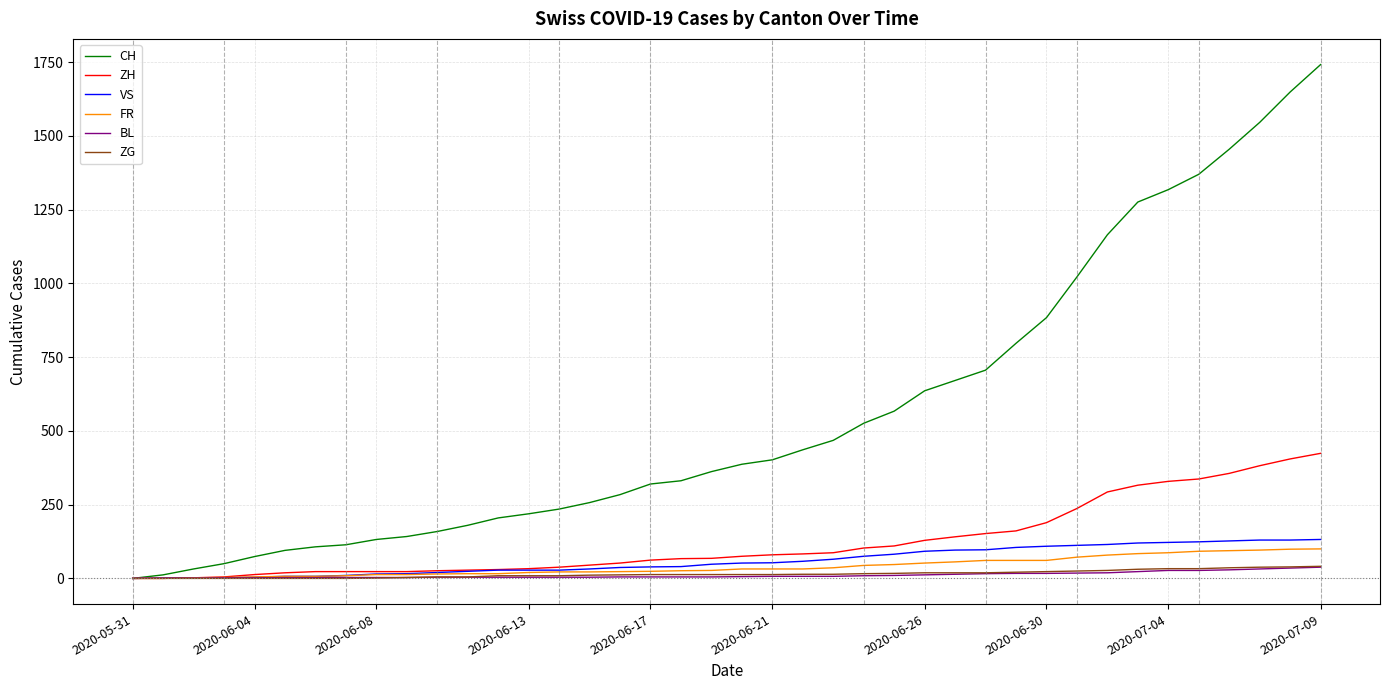

Which series has the largest range (max minus min)?

CH